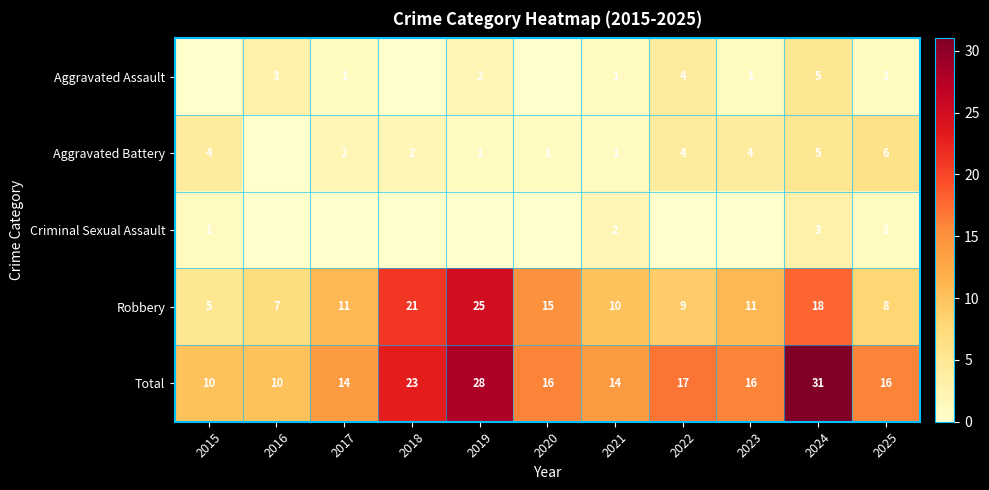

True or false: Total has a value of 6 at 2016.

False